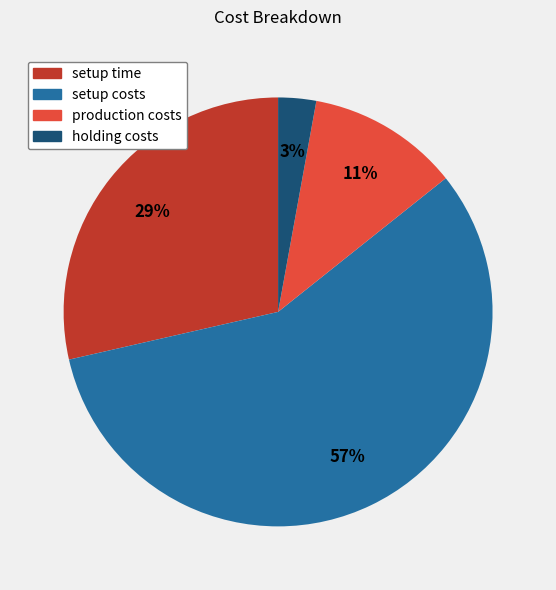

Rank the categories by value from lowest to highest.

holding costs, production costs, setup time, setup costs